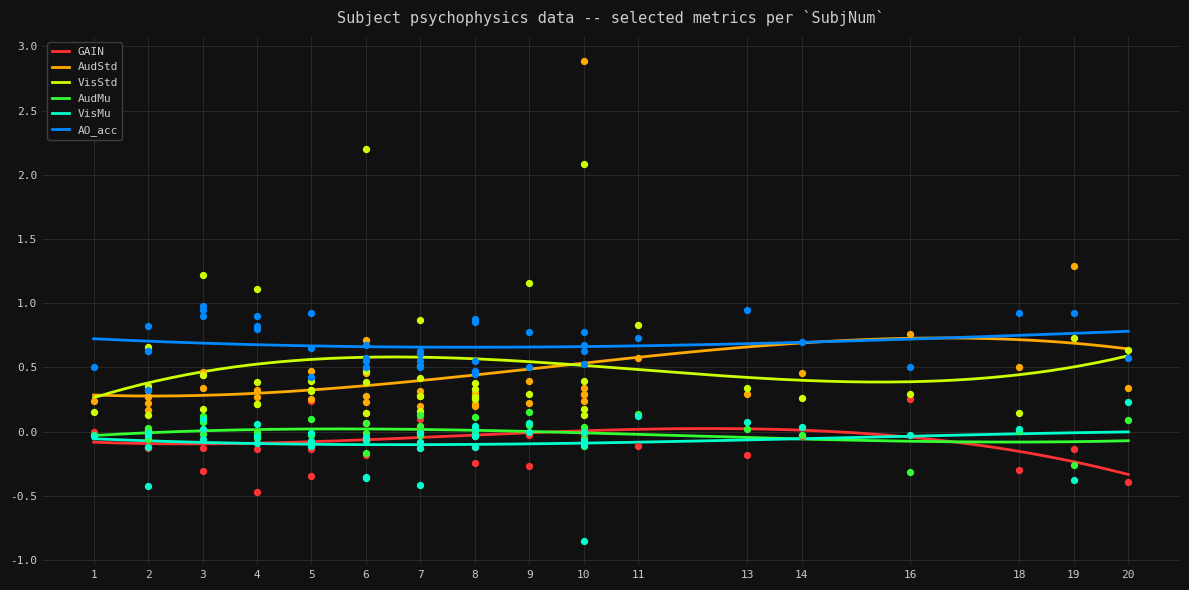

Which series has the largest total across all categories?

AO_acc